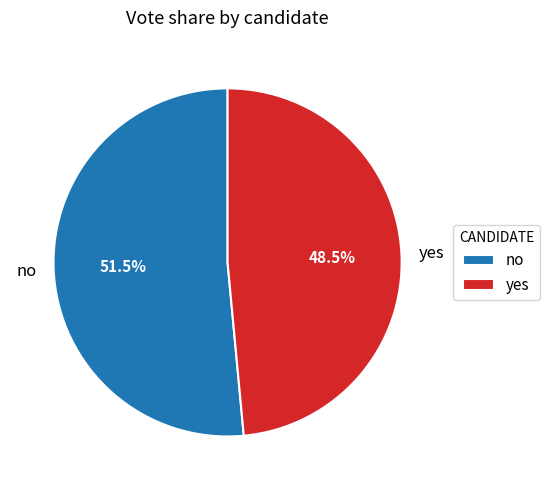

To the nearest percent, what is the combined percentage of yes and no?

100%